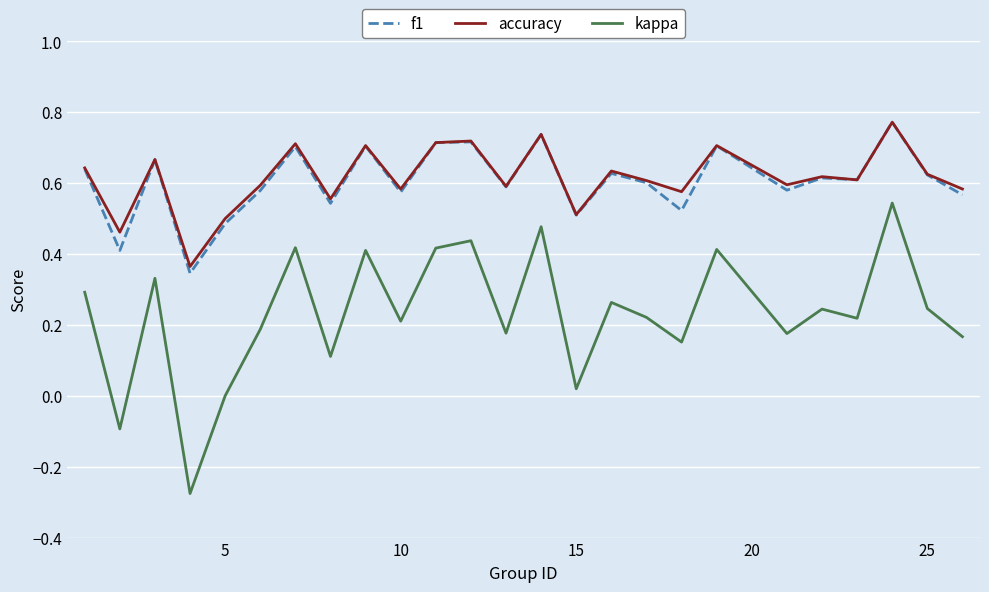

Which series has the largest range (max minus min)?

kappa